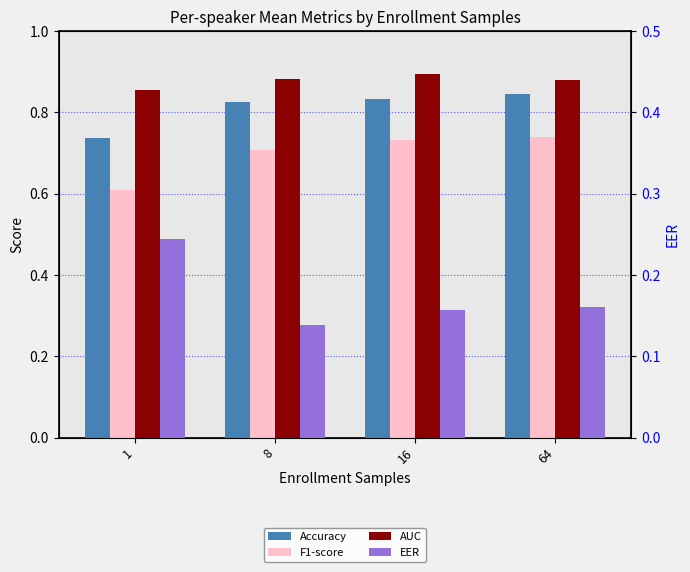

Does the chart contain any negative values?

No